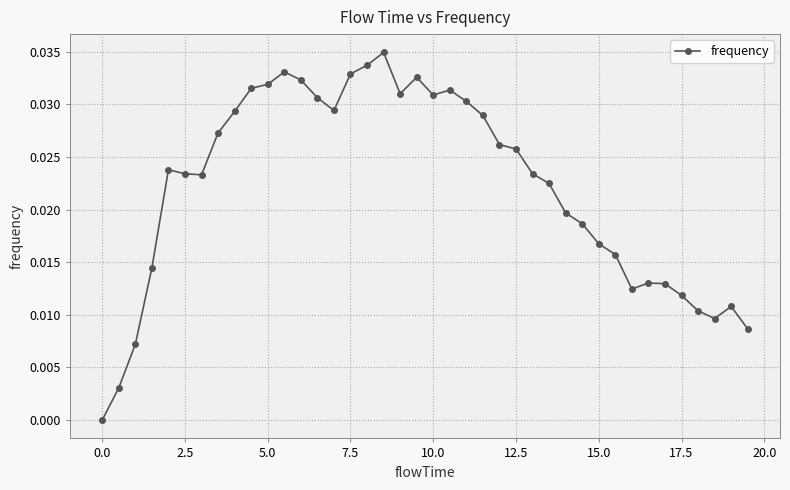

How many lines are shown in the chart?

1